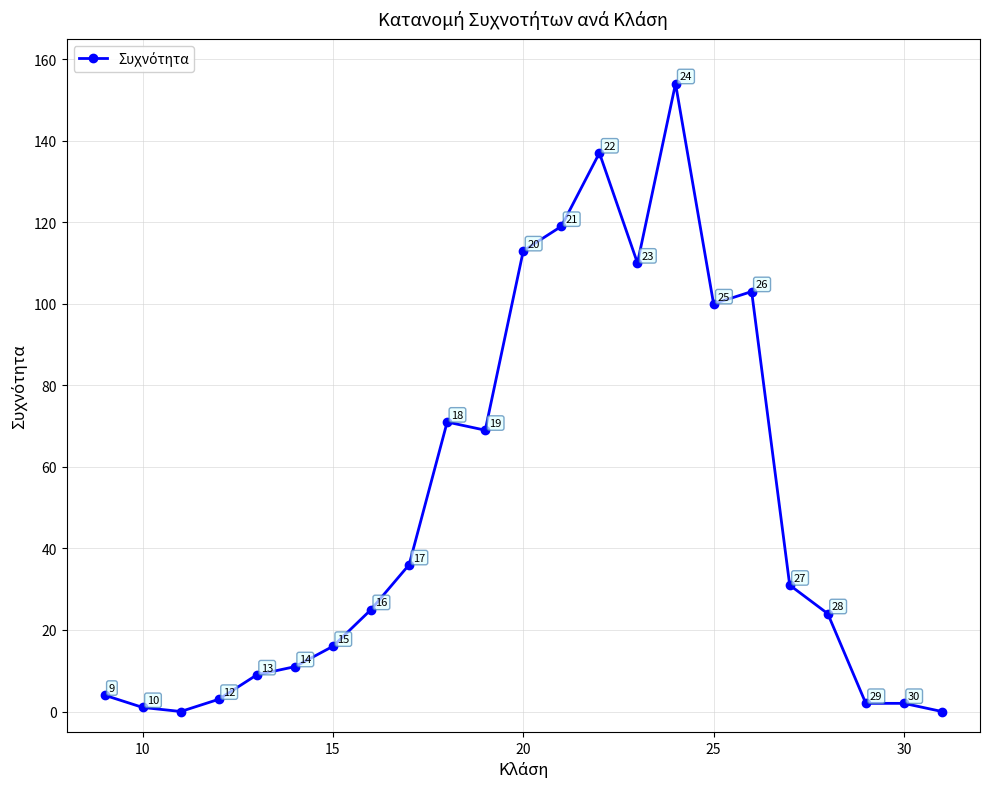

How many lines are shown in the chart?

1